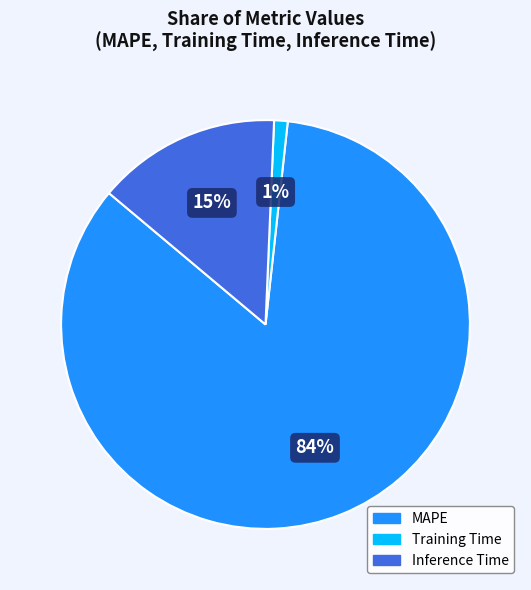

Rank the categories by value from lowest to highest.

Training Time, Inference Time, MAPE